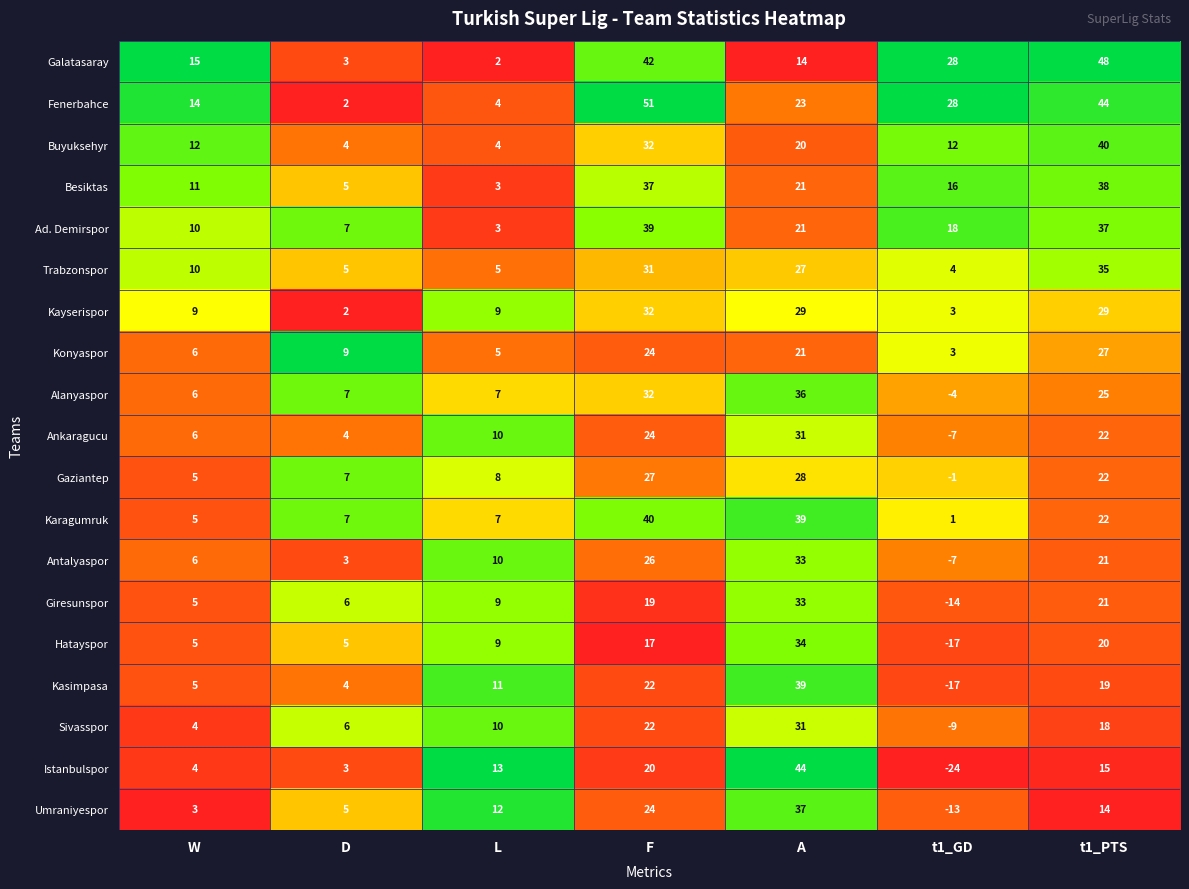

What is the difference between the second highest and minimum values in the Antalyaspor series?

33